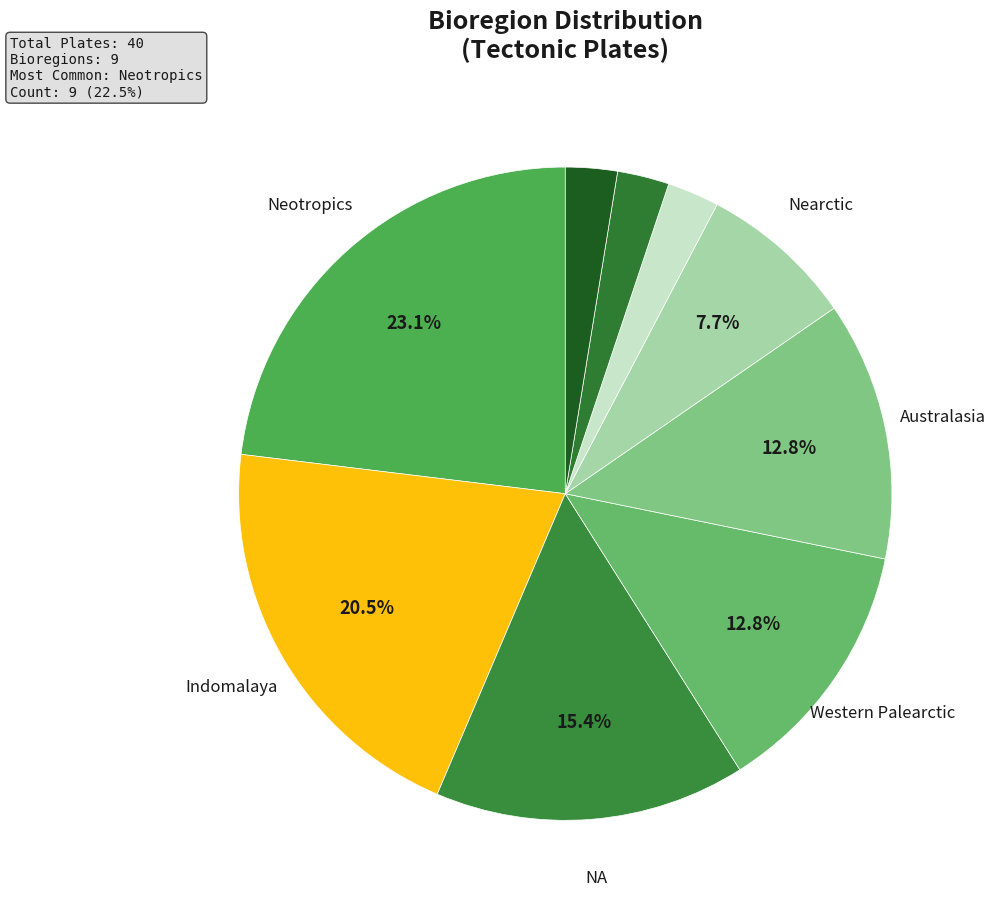

How many slices are in this pie chart?

9